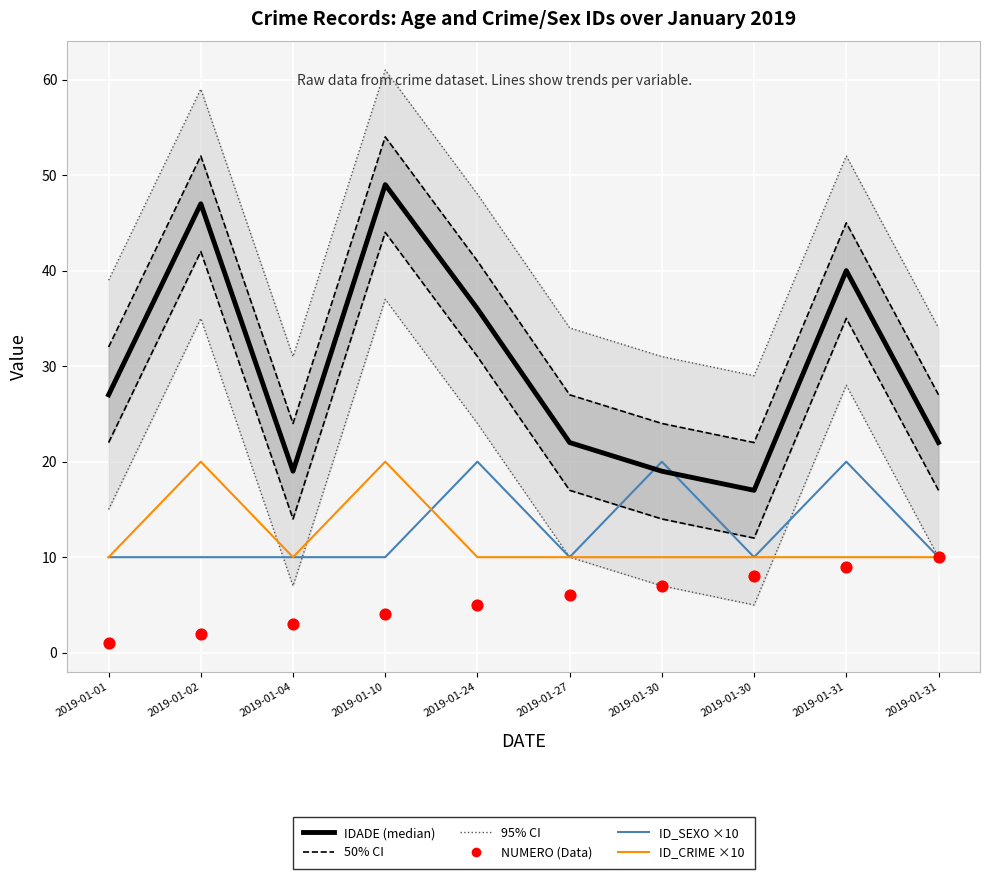

Which series has the largest total across all categories?

95% CI